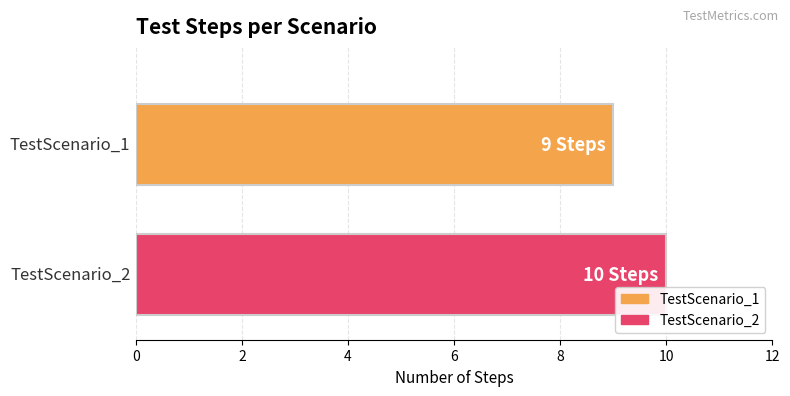

Rank the series by their average value, from lowest to highest.

TestScenario_1, TestScenario_2